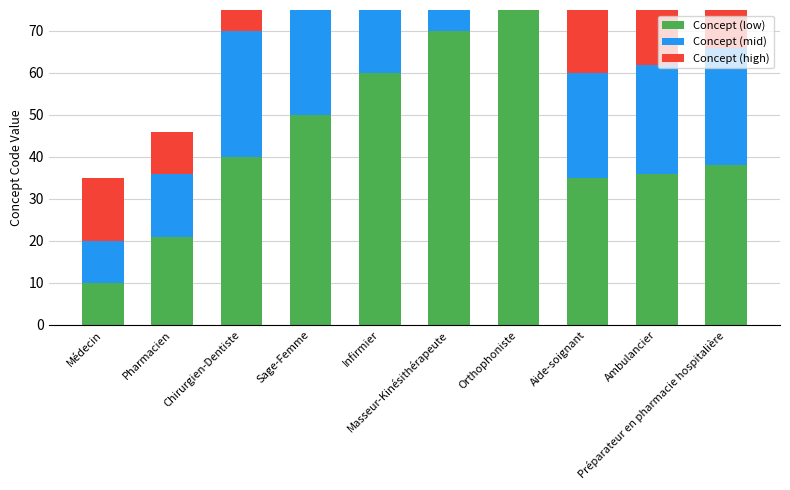

What is the difference between the second highest and minimum values in the Concept (mid) series?

40